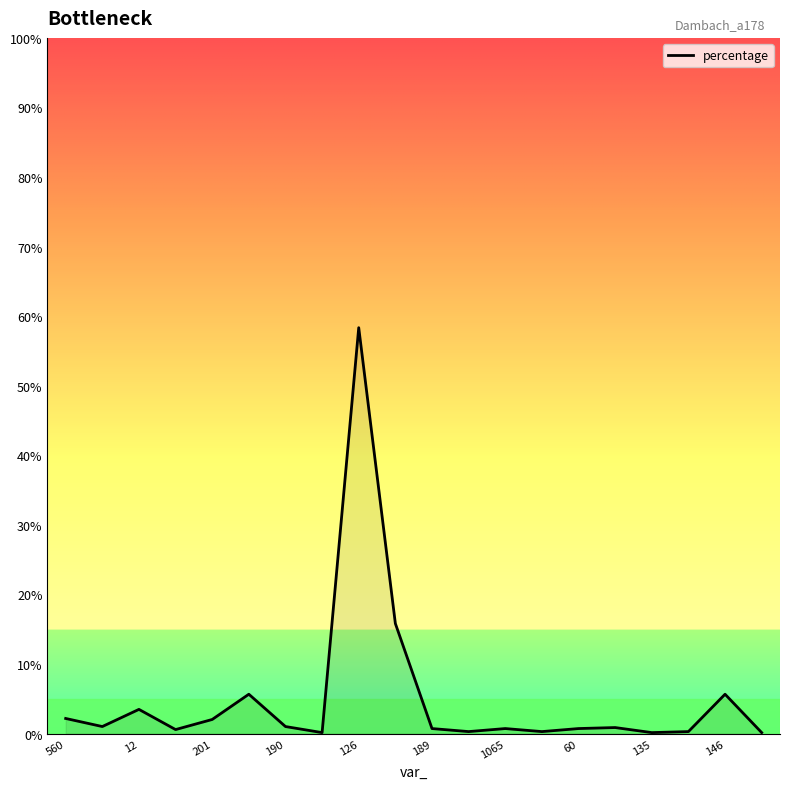

What is the maximum value shown in the chart?

58.3